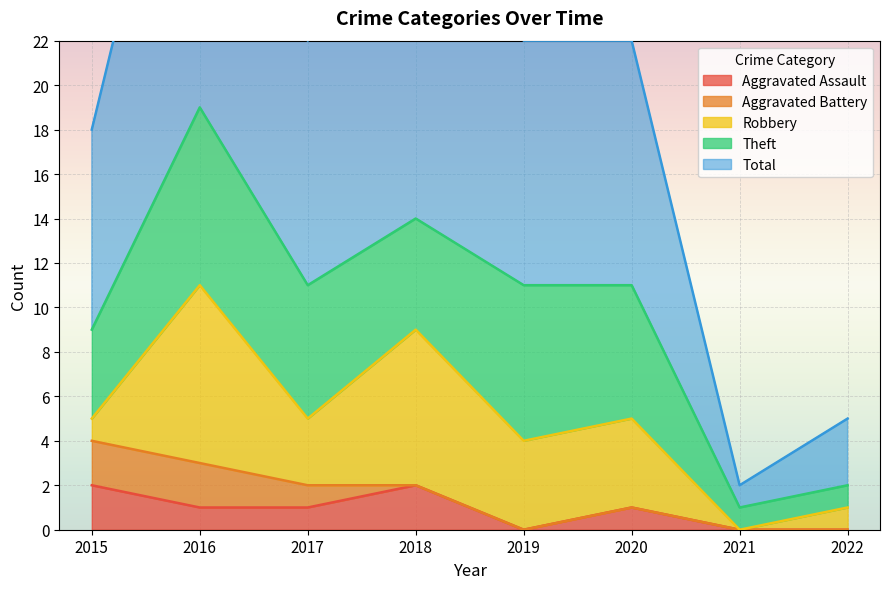

Reading left to right, what are all the values shown in this chart?

Aggravated Assault: 2015=2	2016=1	2017=1	2018=2	2019=0	2020=1	2021=0	2022=0
Aggravated Battery: 2015=2	2016=2	2017=1	2018=0	2019=0	2020=0	2021=0	2022=0
Robbery: 2015=1	2016=8	2017=3	2018=7	2019=4	2020=4	2021=0	2022=1
Theft: 2015=4	2016=8	2017=6	2018=5	2019=7	2020=6	2021=1	2022=1
Total: 2015=9	2016=19	2017=11	2018=14	2019=11	2020=11	2021=1	2022=3